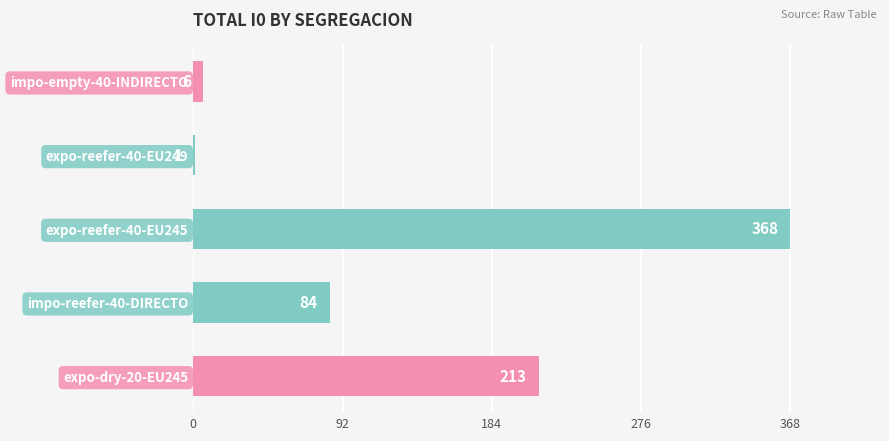

What is the greatest value displayed?

368